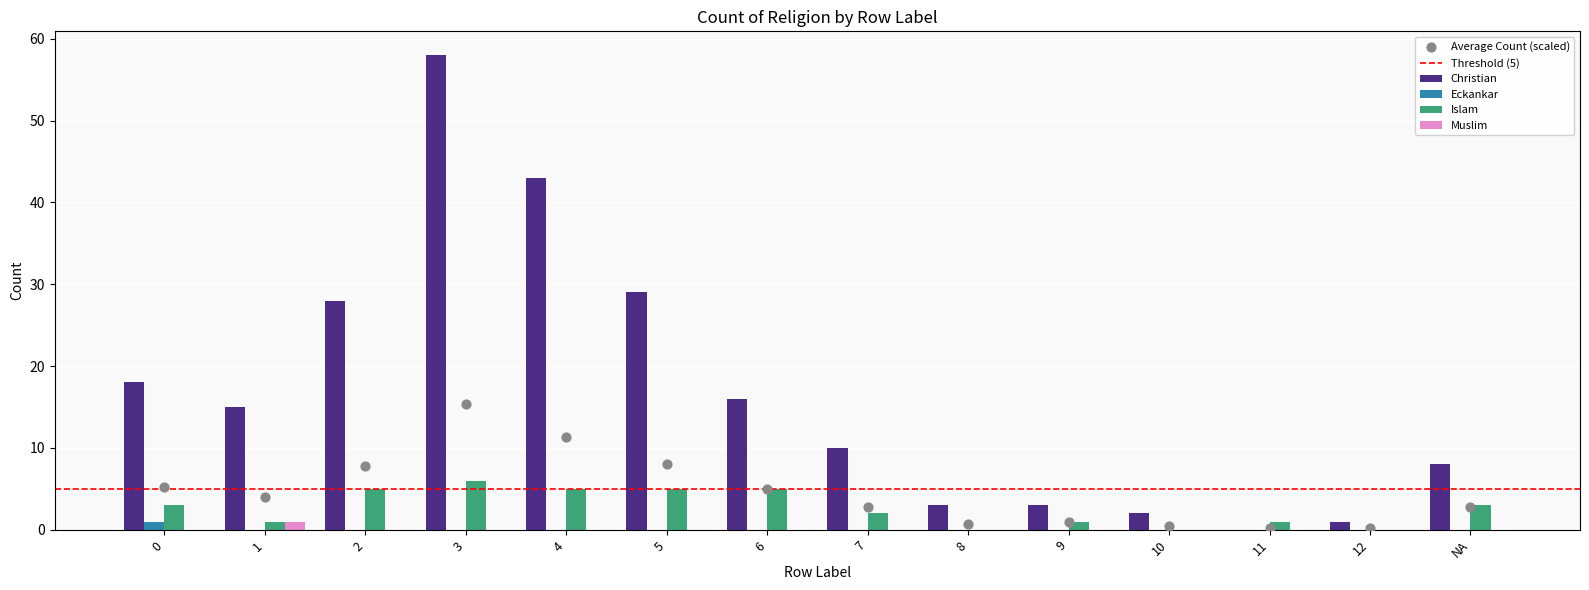

At how many categories does at least one series exceed 14?

7